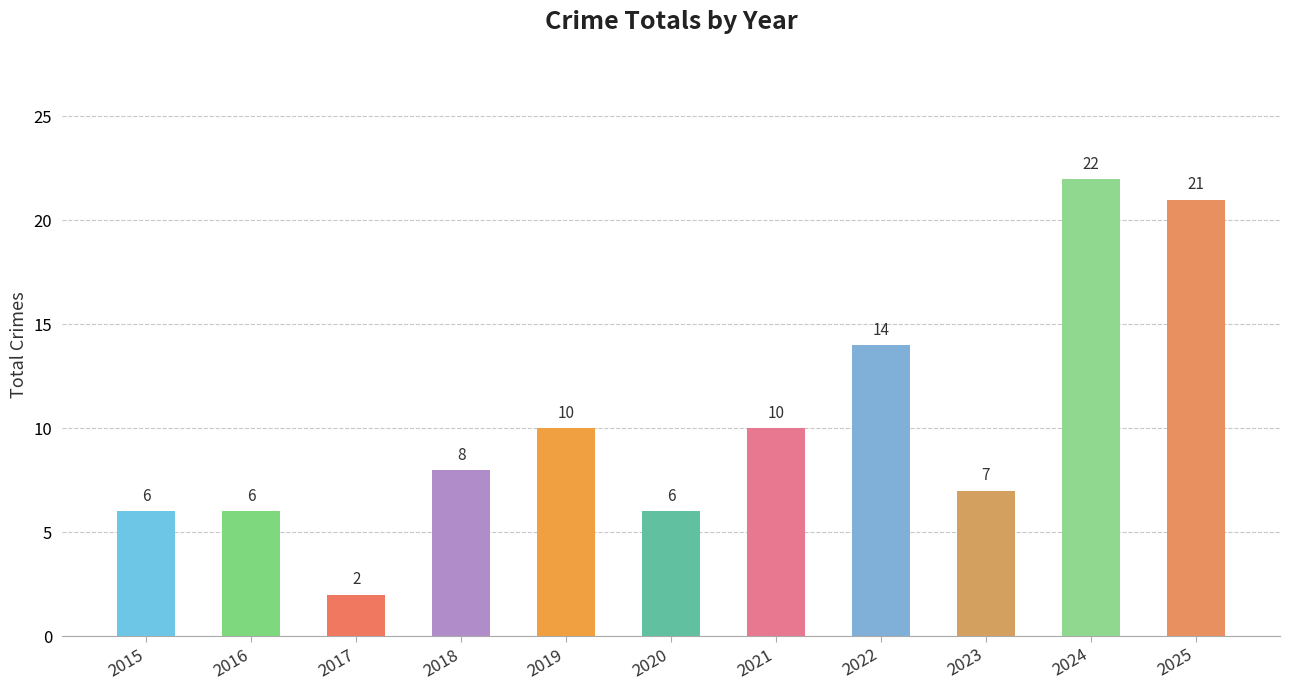

What is the difference between the maximum and second lowest values?

16